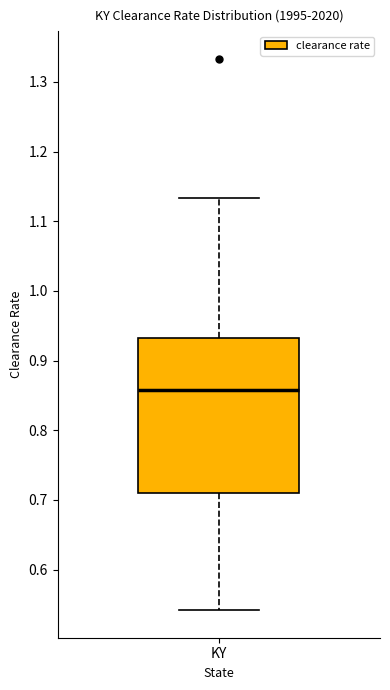

Read this box plot against the y-axis: the position of the median line, the range covered by the box, and the ends of both whiskers. The values are not printed on the chart, so give them approximately, as read against the axis.

median 0.86, box 0.71 to 0.93, whiskers 0.54 to 1.13